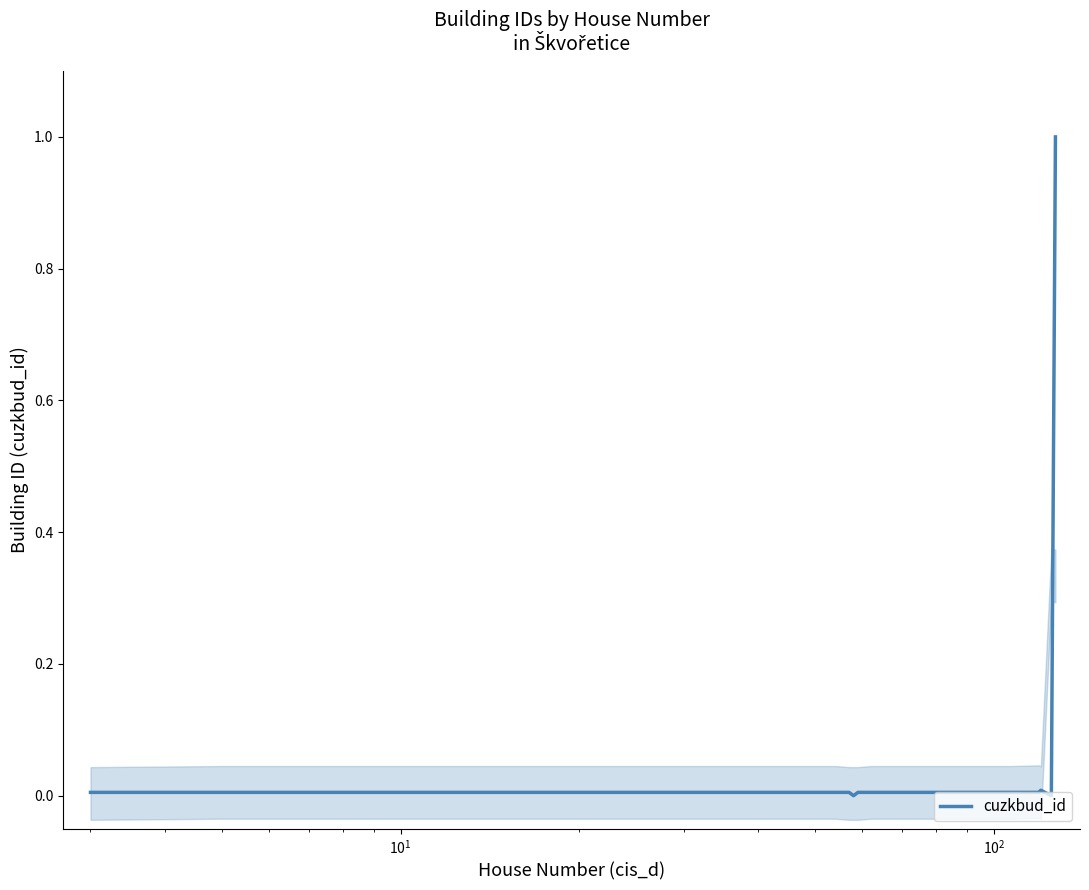

What is the sum of all values?

1.2